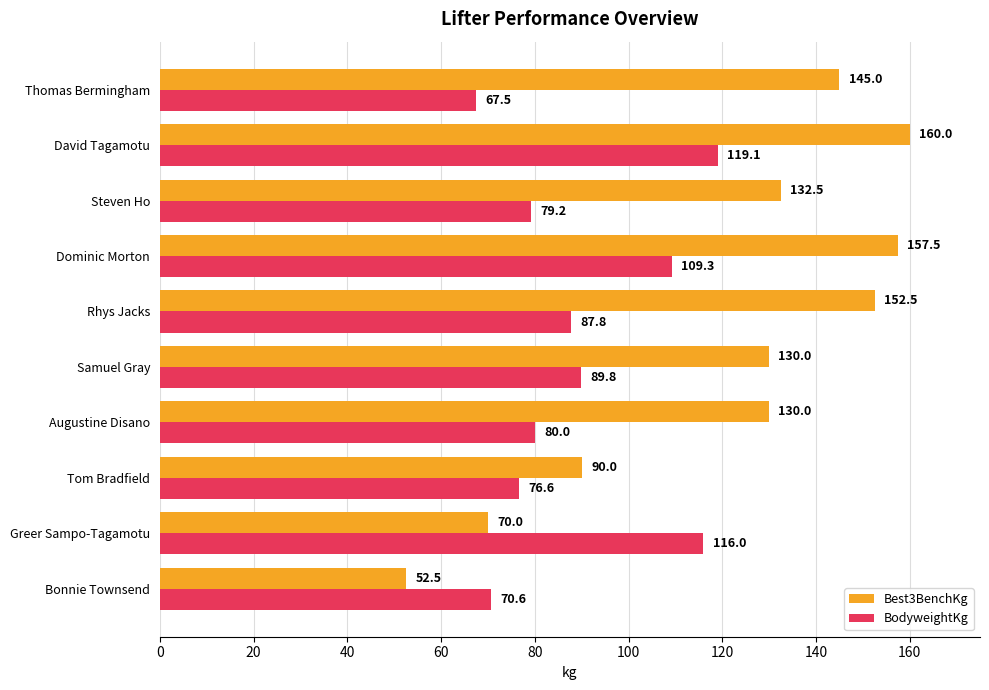

What is the difference between the highest and lowest values at Samuel Gray?

40.2